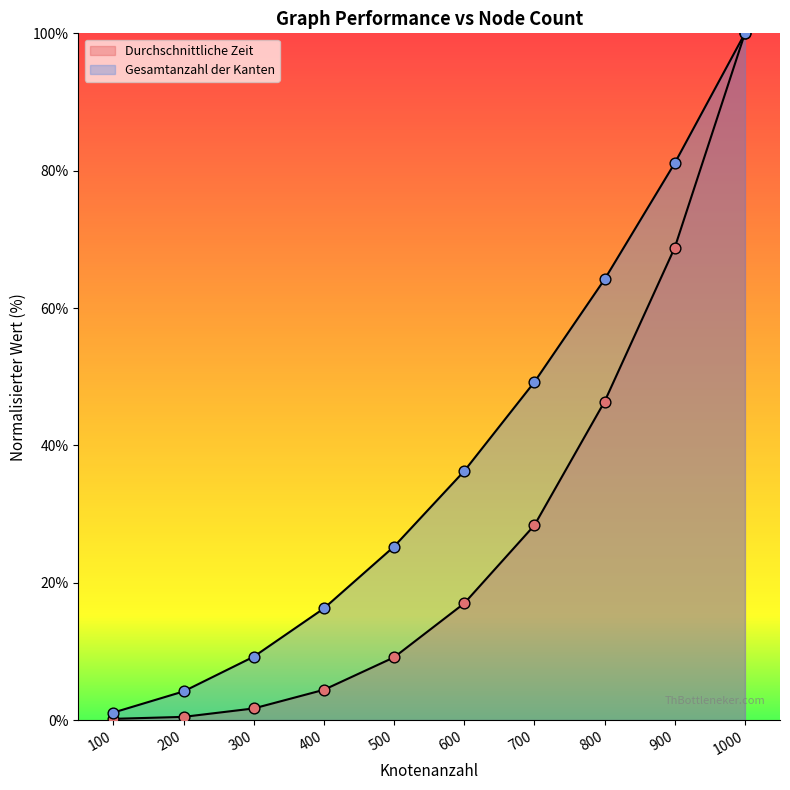

At how many categories does at least one series exceed 25?

6